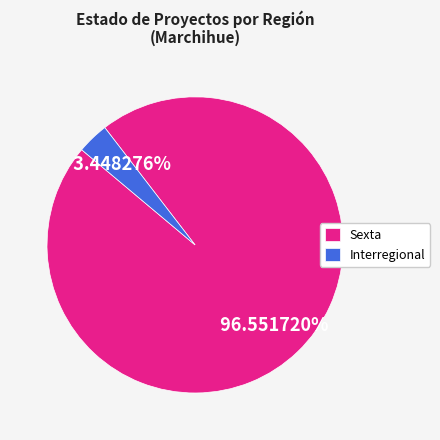

To the nearest percent, what is the difference between the largest and smallest slice percentages?

93%